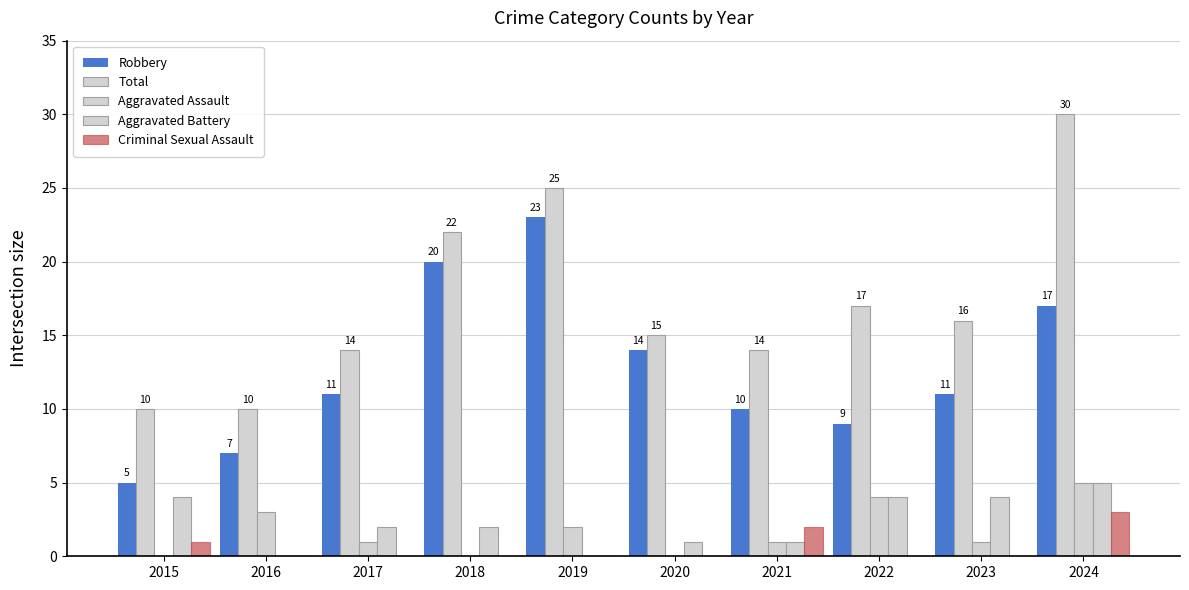

At which label does Total reach its minimum?

2015